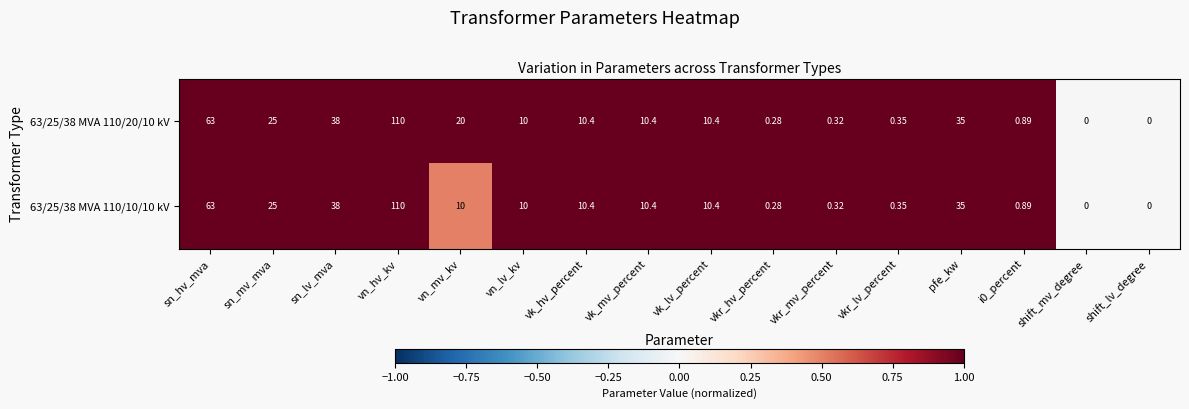

At which label is 63/25/38 MVA 110/20/10 kV closest to 55?

sn_hv_mva